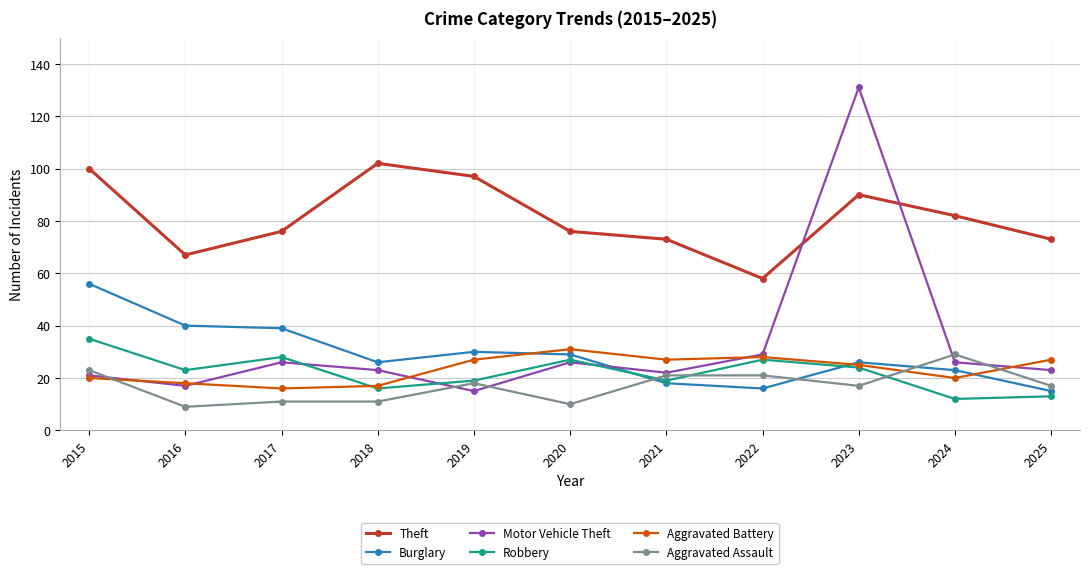

Which series has the largest total across all categories?

Theft